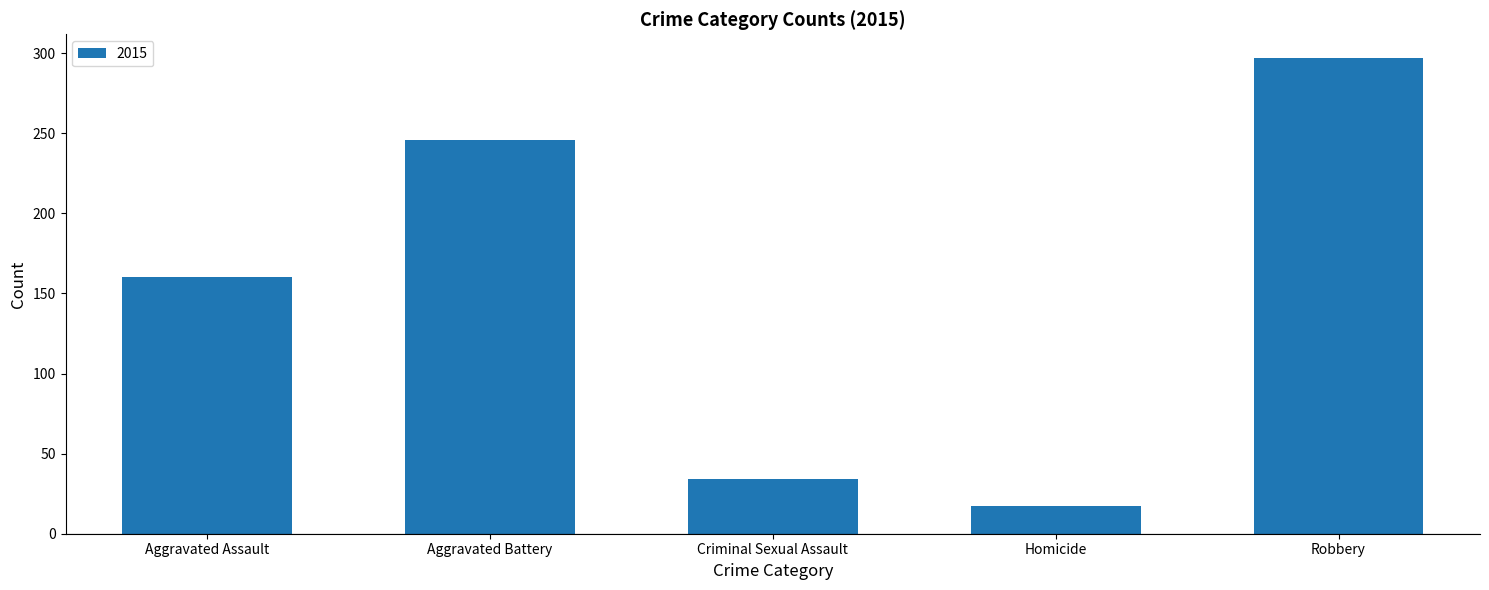

List the labels in order of value, smallest first.

Homicide, Criminal Sexual Assault, Aggravated Assault, Aggravated Battery, Robbery